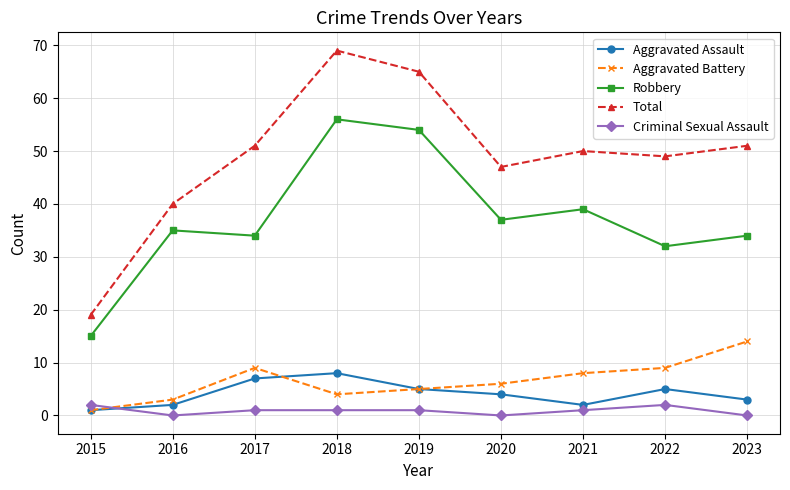

At which category does Robbery reach its first local valley?

2017